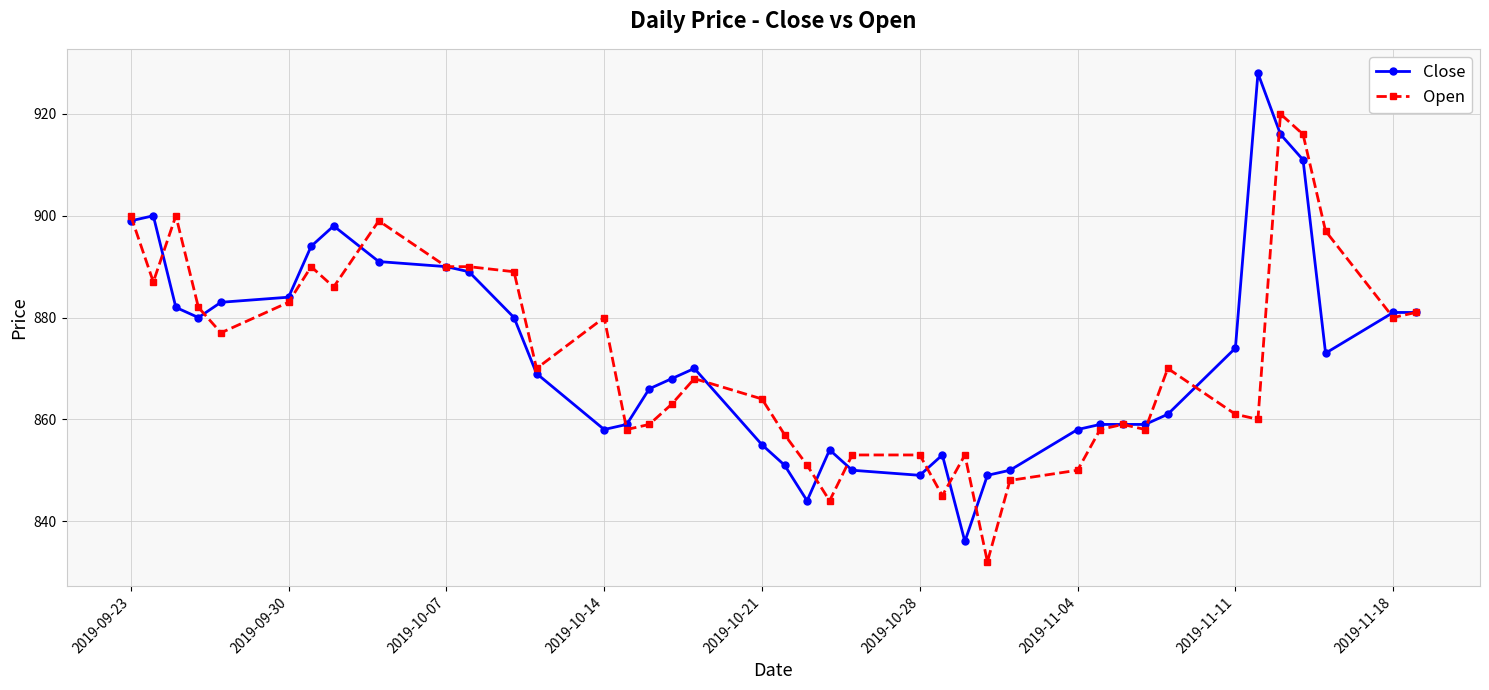

True or false: Close has more than 0 points higher than both neighbors.

True